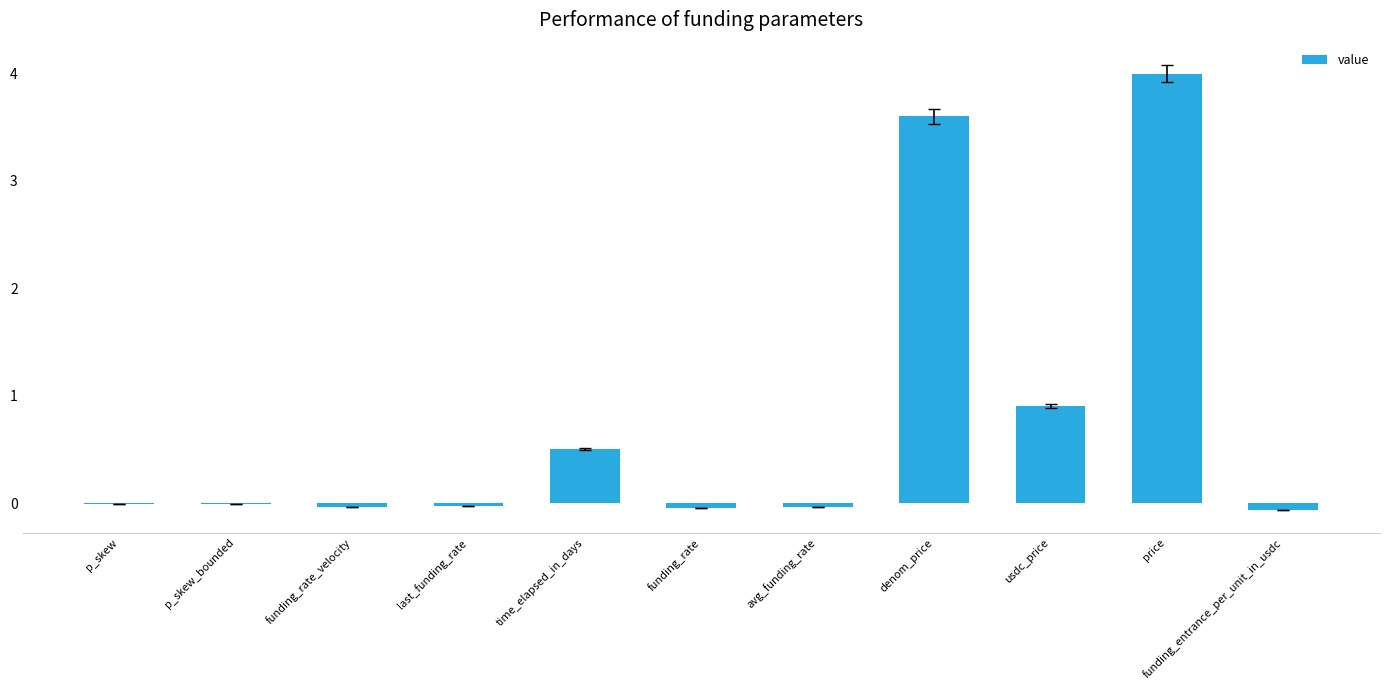

What is the change in value from p_skew_bounded to denom_price?

+3.6